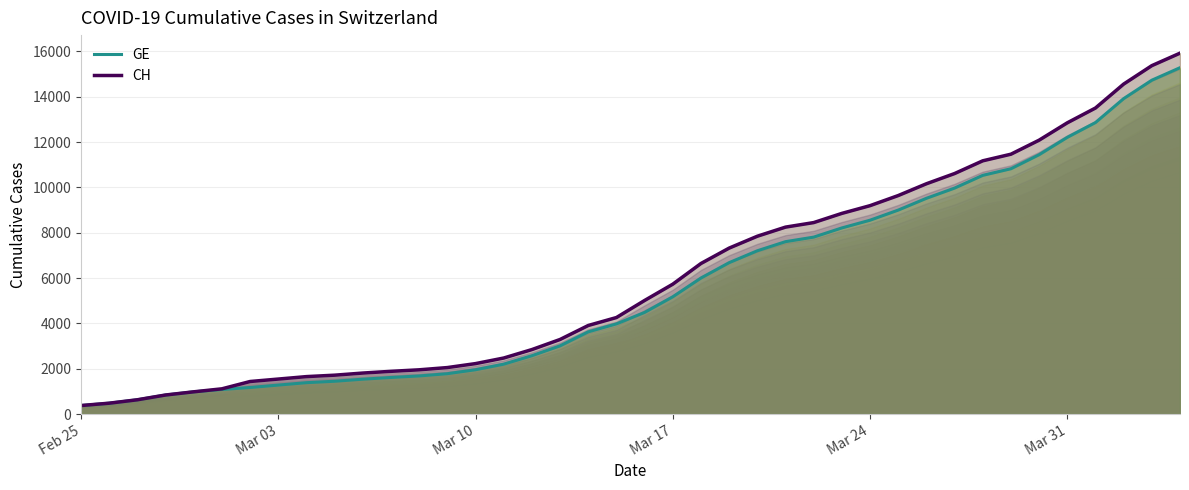

True or false: GE (line) and CH (line) intersect in this chart.

False